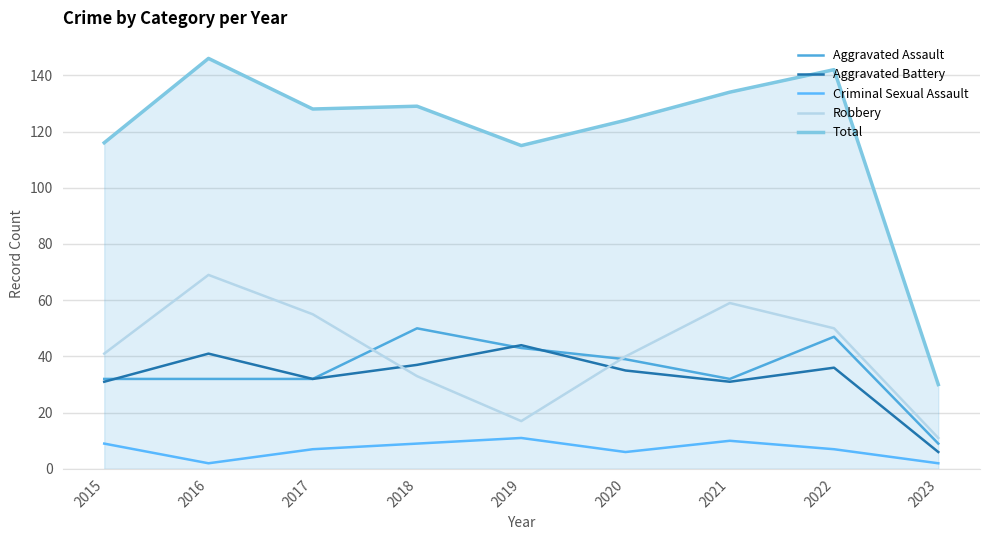

Reading left to right, list all the values displayed in this chart.

Aggravated Assault: 32	32	32	50	43	39	32	47	9
Aggravated Battery: 31	41	32	37	44	35	31	36	6
Criminal Sexual Assault: 9	2	7	9	11	6	10	7	2
Robbery: 41	69	55	33	17	40	59	50	11
Total: 116	146	128	129	115	124	134	142	30